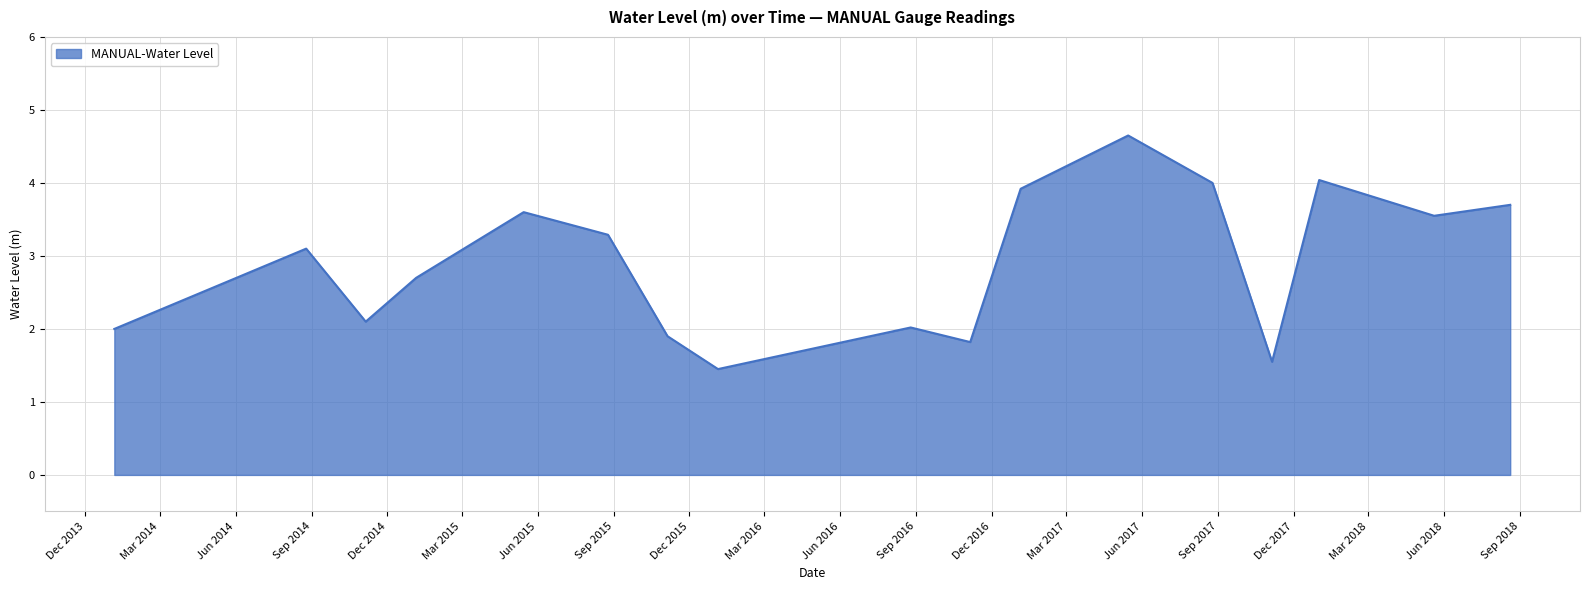

What is the difference between the maximum and minimum values?

3.2